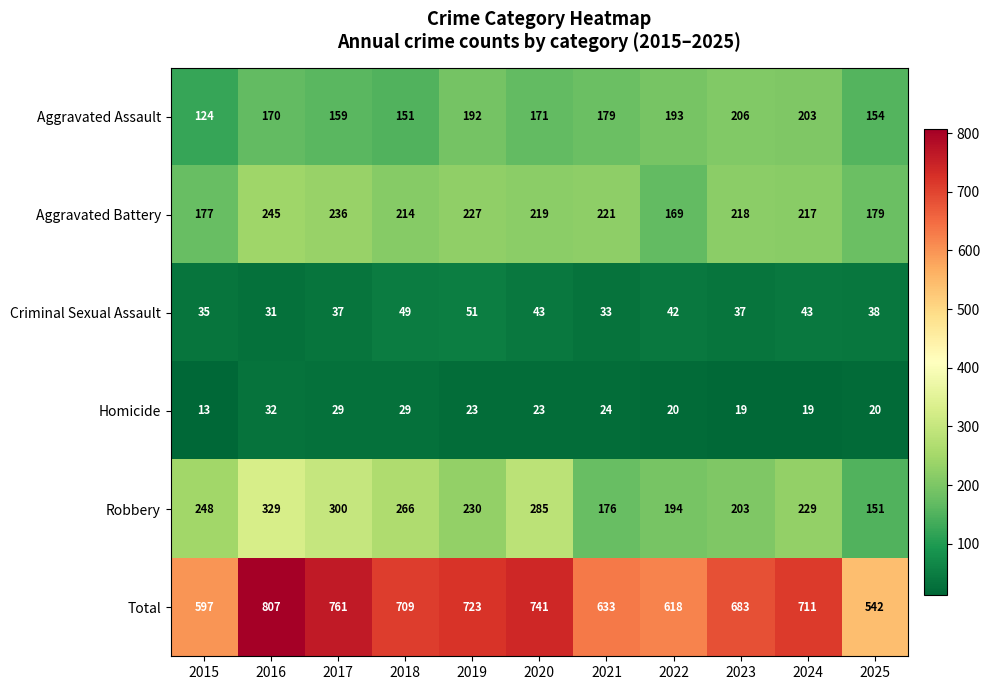

How many series are shown in this chart?

6